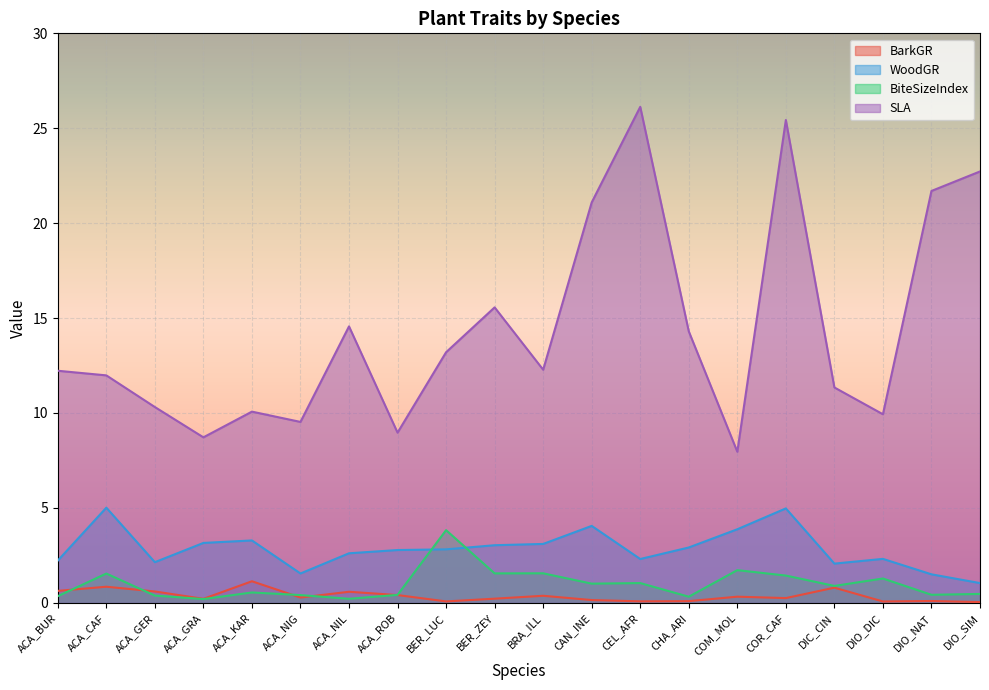

In BiteSizeIndex, how many points are higher than both neighbors (excluding endpoints)?

7